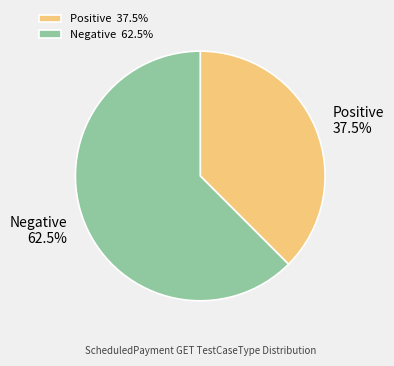

Is there any slice that represents more than half of the pie?

Yes